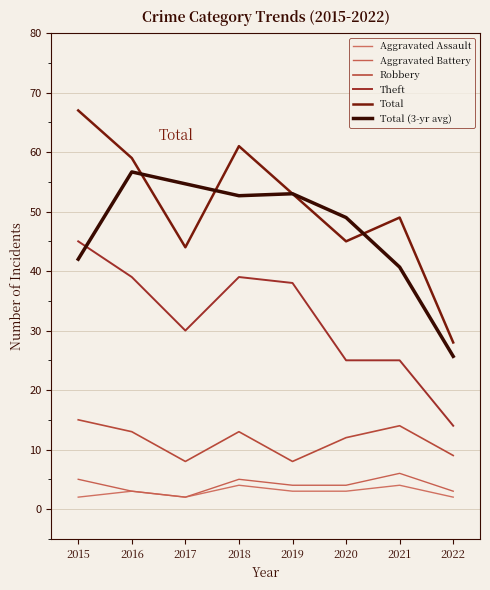

Reading left to right, transcribe all the data shown in this chart.

Aggravated Assault: 2.0	3.0	2.0	4.0	3.0	3.0	4.0	2.0
Aggravated Battery: 5.0	3.0	2.0	5.0	4.0	4.0	6.0	3.0
Robbery: 15.0	13.0	8.0	13.0	8.0	12.0	14.0	9.0
Theft: 45.0	39.0	30.0	39.0	38.0	25.0	25.0	14.0
Total: 67.0	59.0	44.0	61.0	53.0	45.0	49.0	28.0
Total (3-yr avg): 42.0	56.7	54.7	52.7	53.0	49.0	40.7	25.7